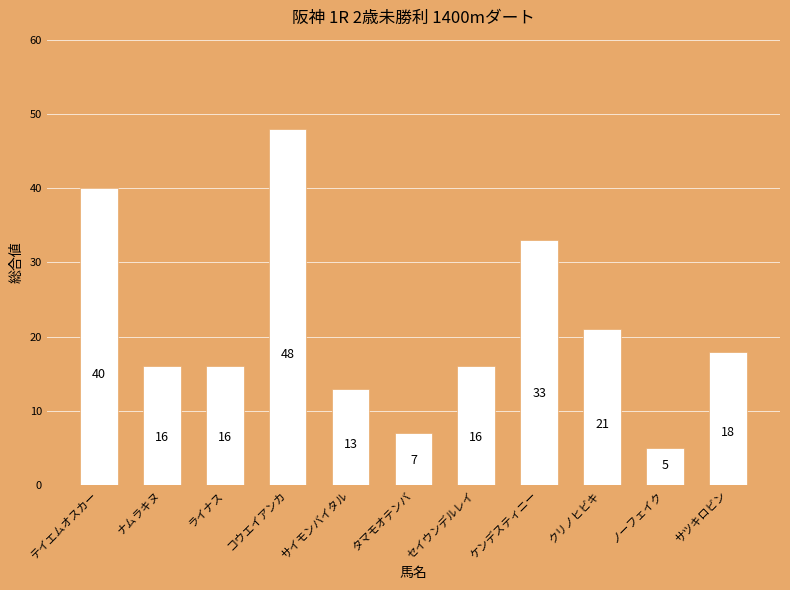

Where is the data nearest to the value 26?

クリノヒビキ